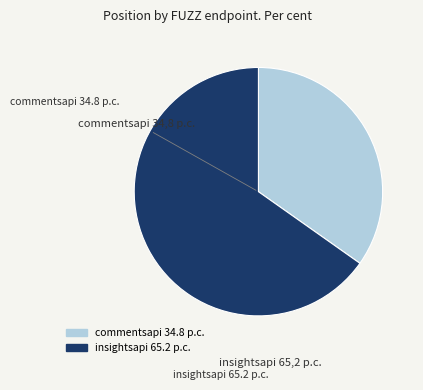

Is there a majority slice in this chart?

Yes